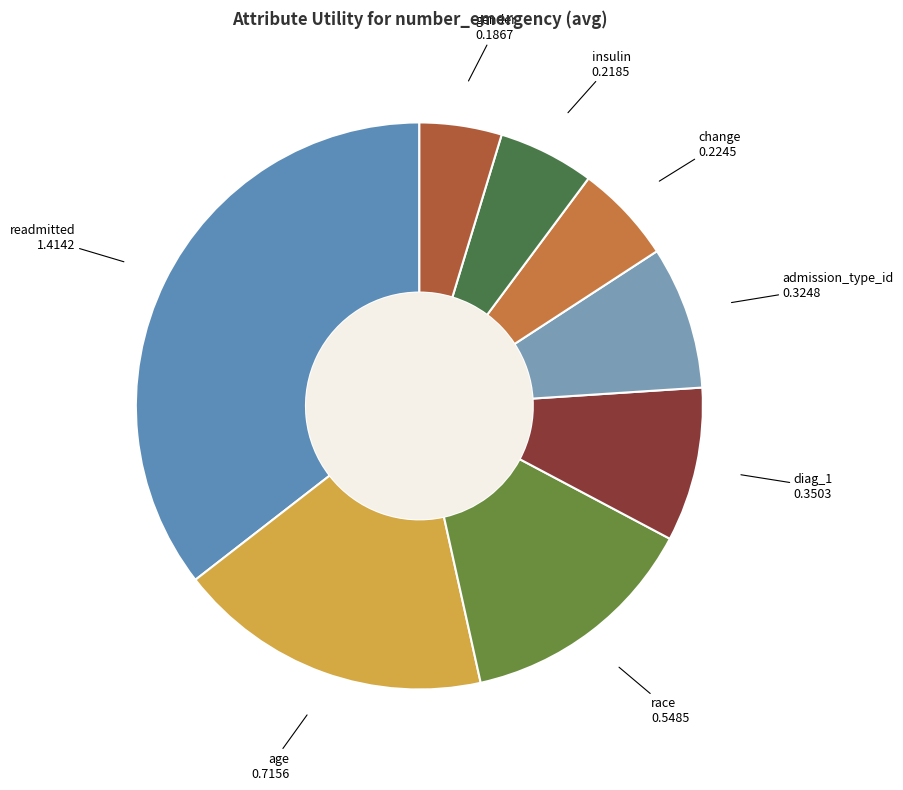

The age slice represents 18% of the pie. True or false?

True